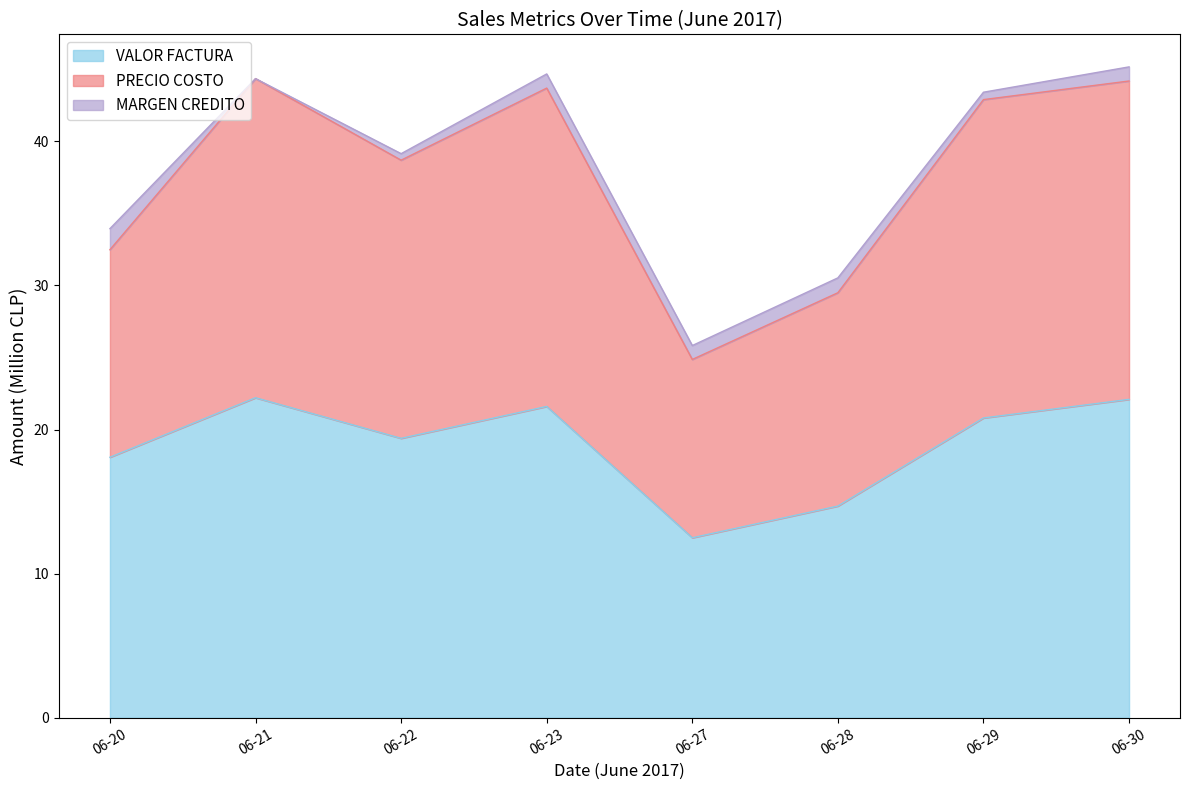

Which category has the lowest value in the VALOR FACTURA series?

06-27